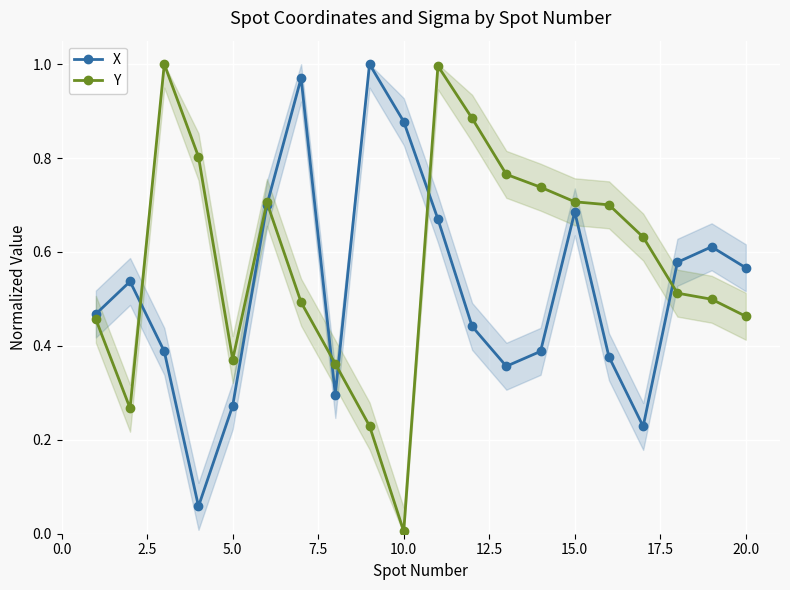

True or false: X has more than 0 points higher than both neighbors.

True